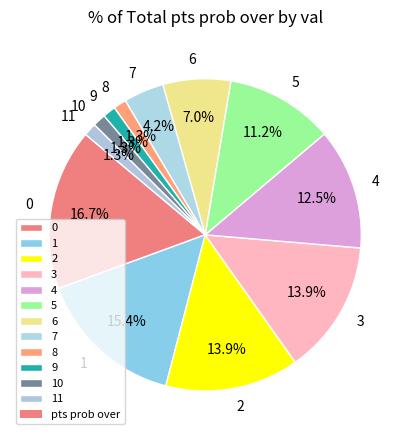

Does 9 represent more than half of the total?

No